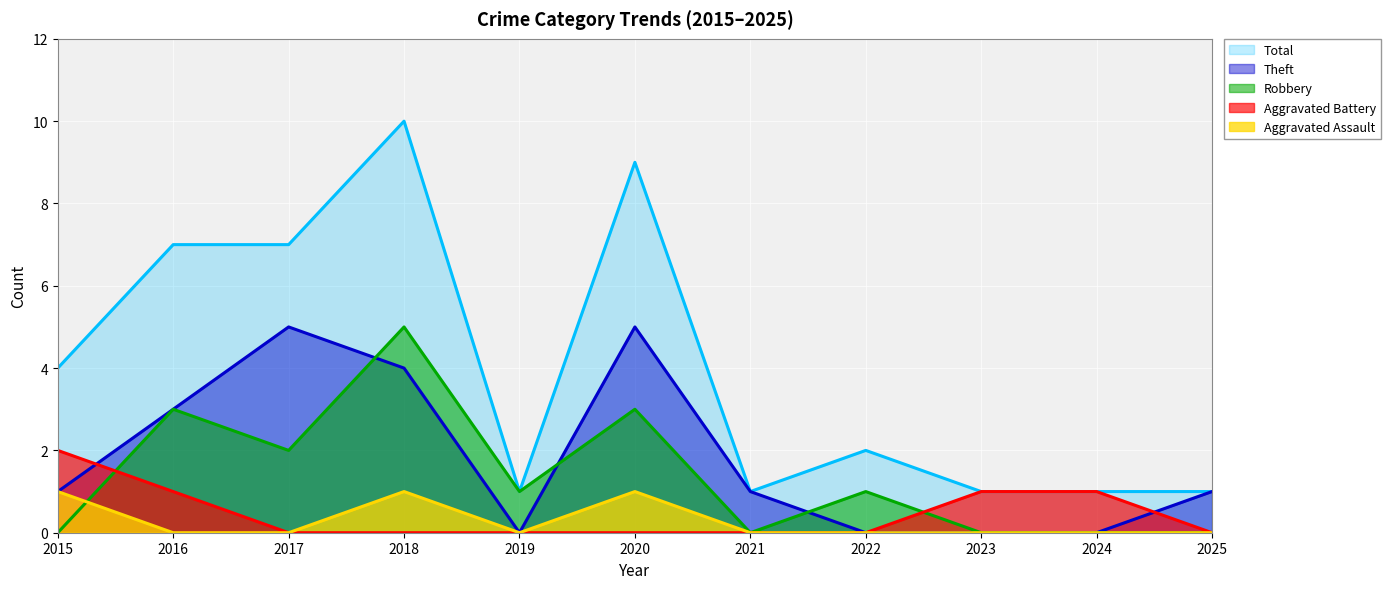

What is the total value across all series at 2016?

14